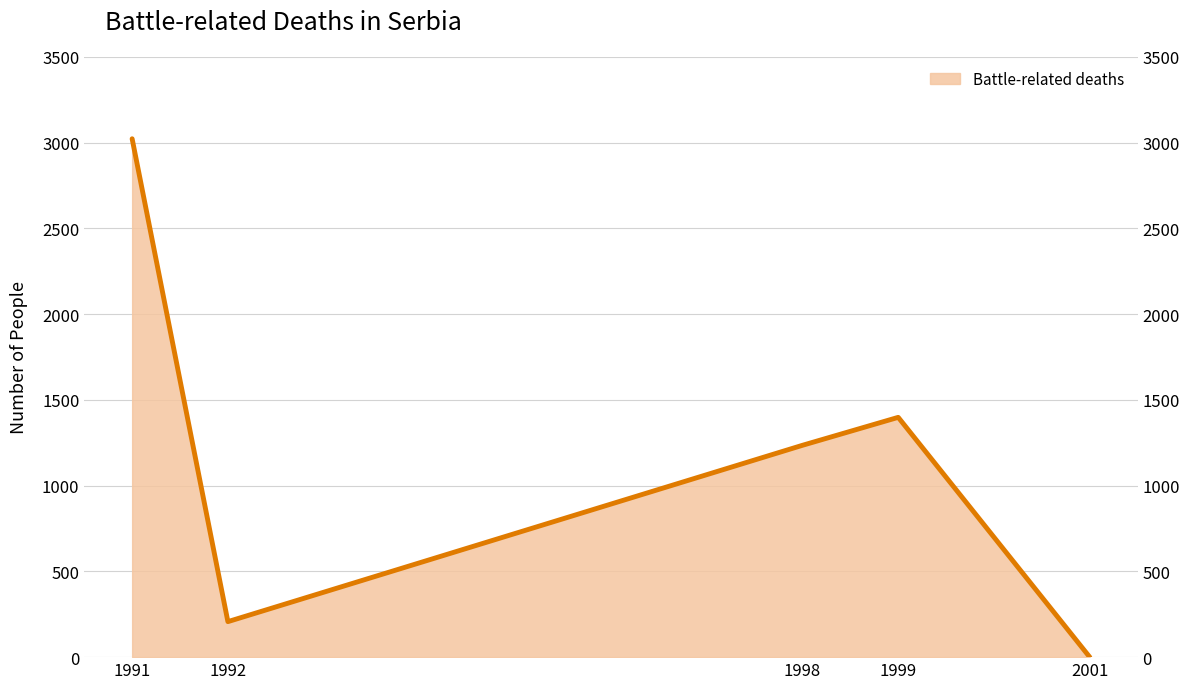

How many interior local valleys (lower than both neighbors) does the data have?

1